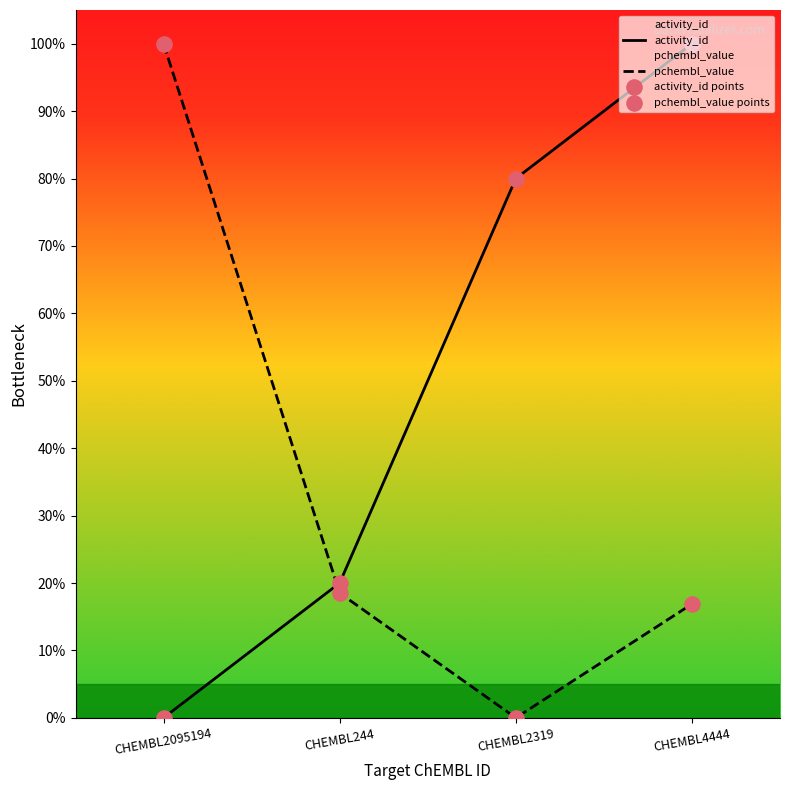

Which series reaches the maximum Y coordinate?

activity_id